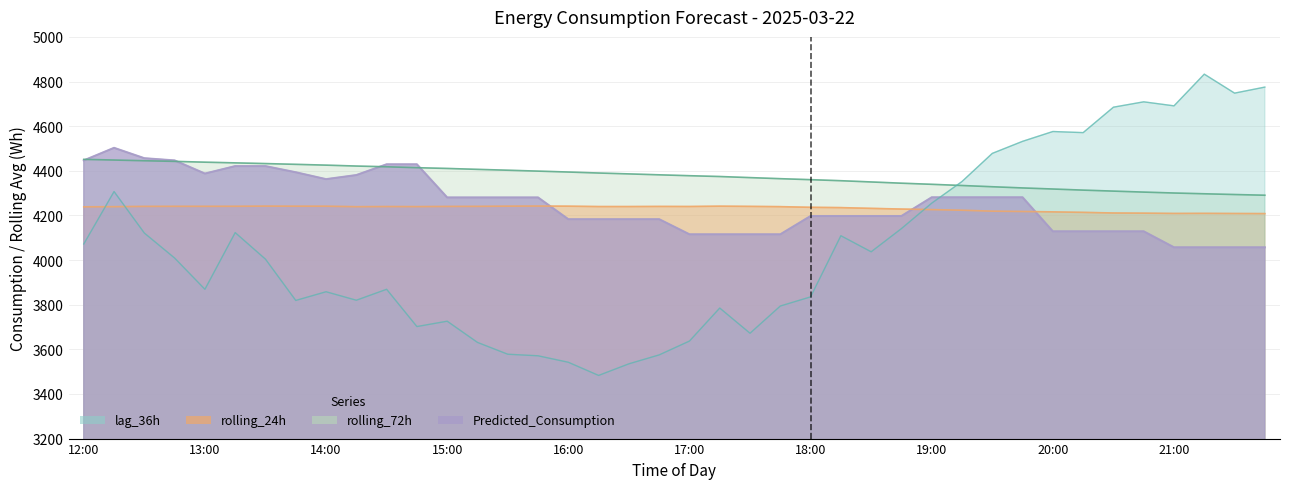

What are all the series names shown in the legend?

lag_36h, rolling_24h, rolling_72h, Predicted_Consumption